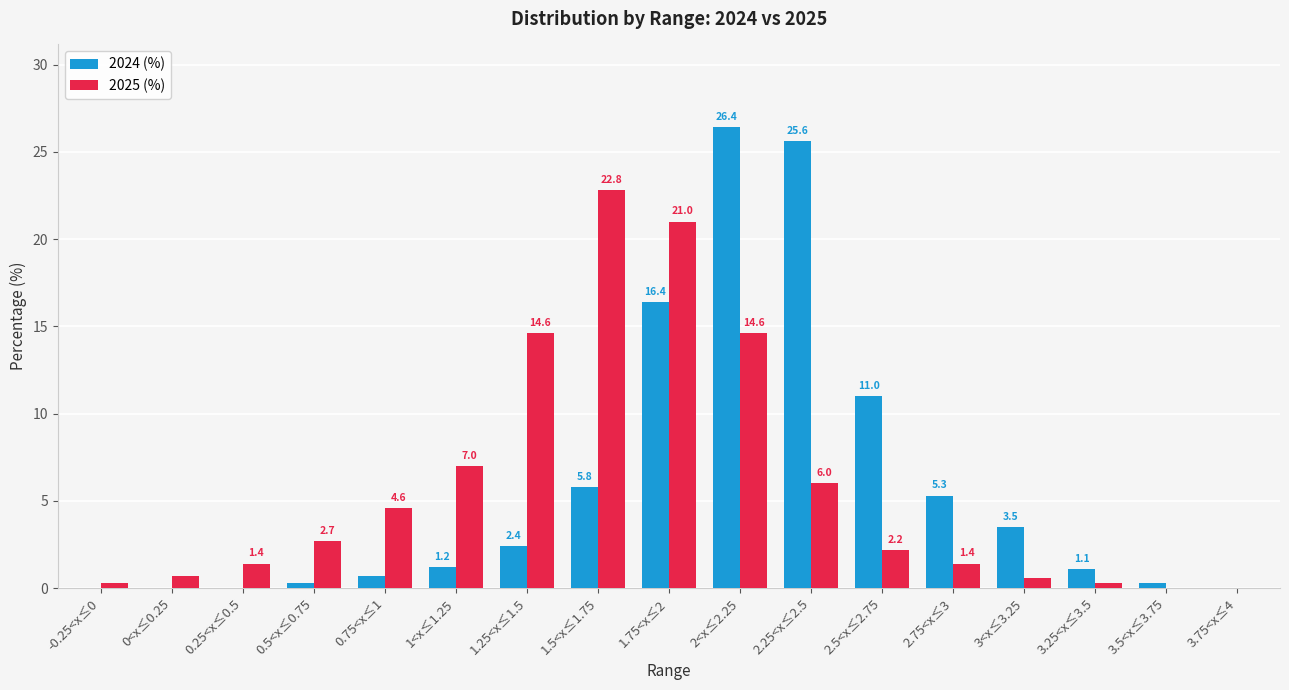

How many groups of bars are there?

17